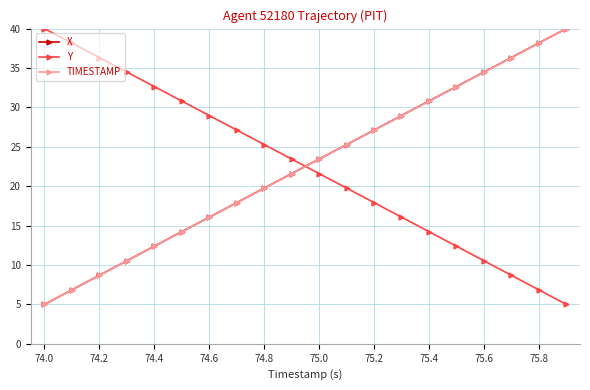

True or false: Y has more than 1 points higher than both neighbors.

False